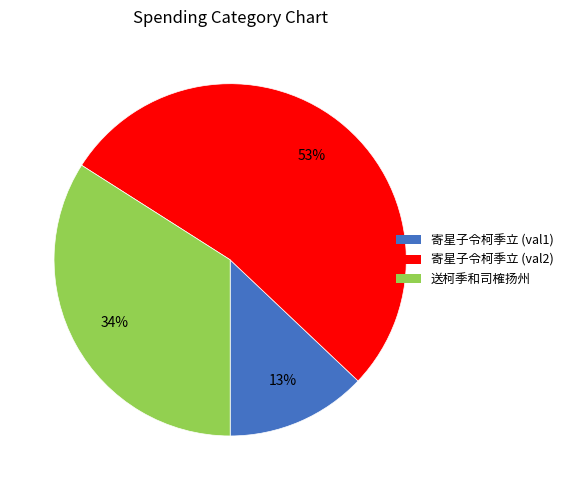

Is there a majority slice in this chart?

Yes